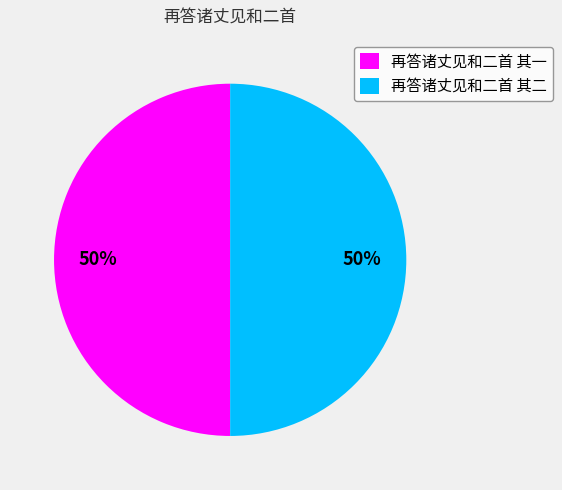

Is the sum of 再答诸丈见和二首 其二 and 再答诸丈见和二首 其一 greater than half?

Yes